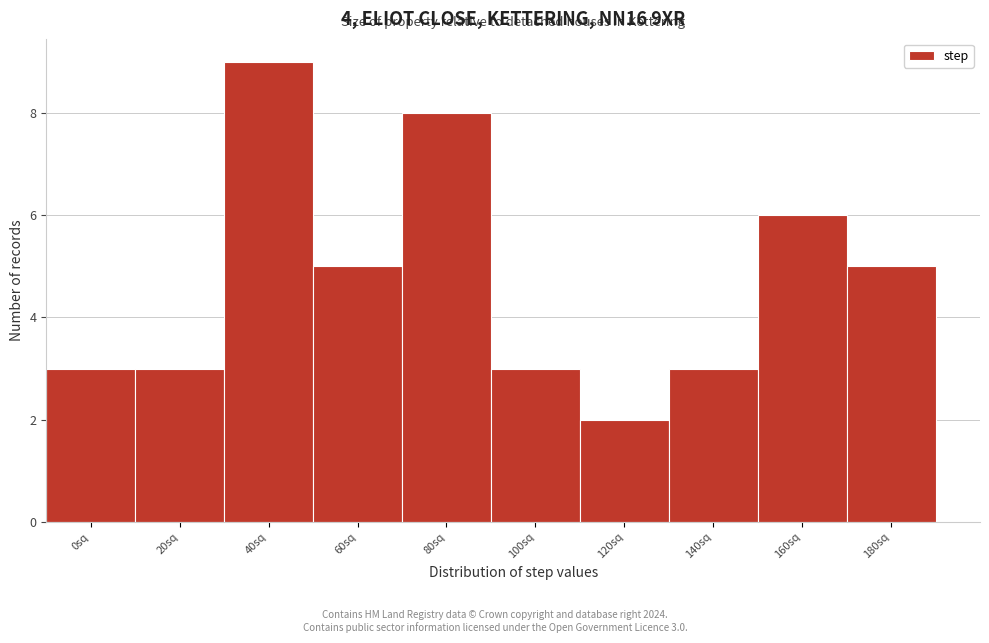

Reading left to right, transcribe all the data shown in this chart.

3	3	9	5	8	3	2	3	6	5